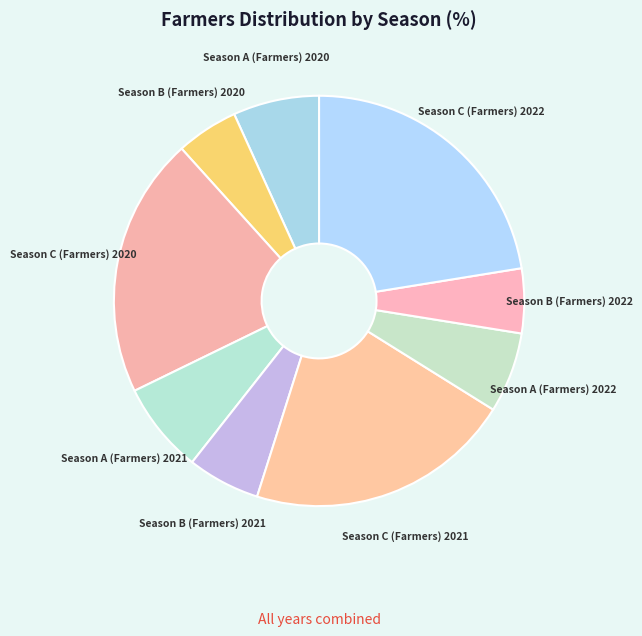

Is the sum of Season A (Farmers) 2021 and Season A (Farmers) 2020 greater than half?

No